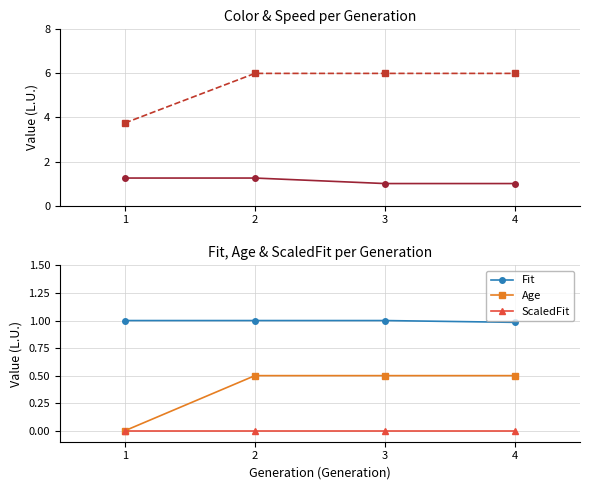

True or false: Color and ScaledFit intersect in this chart.

False